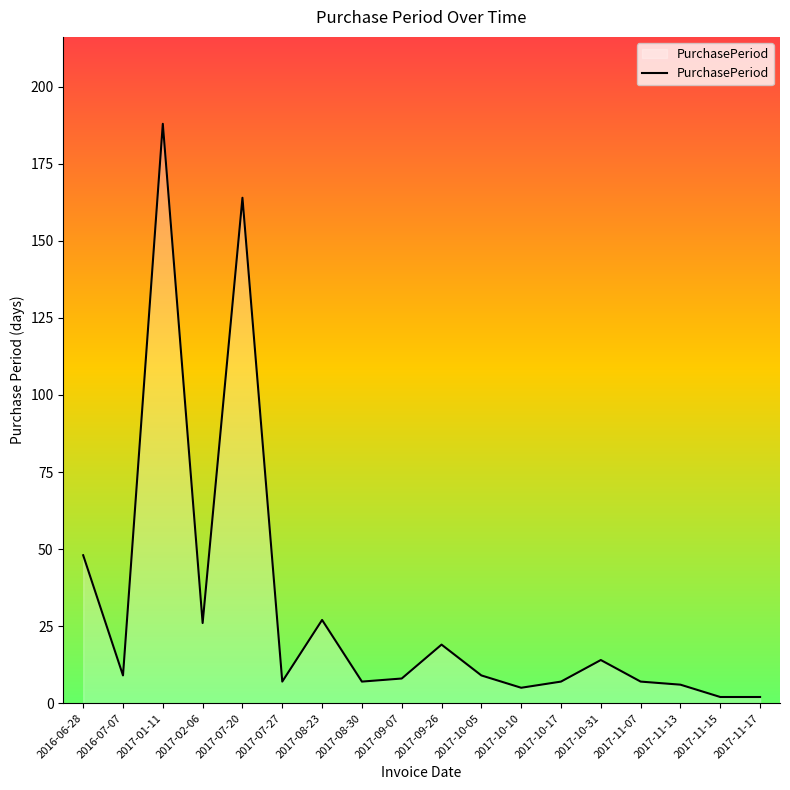

Reading left to right, list all the values displayed in this chart.

2016-06-28=48	2016-07-07=9	2017-01-11=188	2017-02-06=26	2017-07-20=164	2017-07-27=7	2017-08-23=27	2017-08-30=7	2017-09-07=8	2017-09-26=19	2017-10-05=9	2017-10-10=5	2017-10-17=7	2017-10-31=14	2017-11-07=7	2017-11-13=6	2017-11-15=2	2017-11-17=2